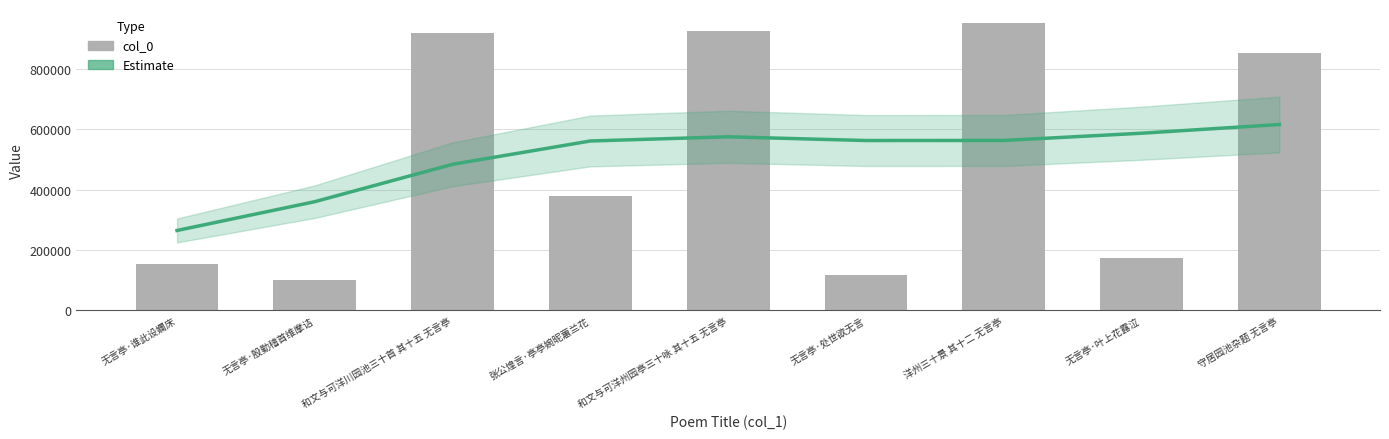

What is the sum of the col_0 values at 无言亭·处世欲无言 and 无言亭·叶上花露泣?

291546.0